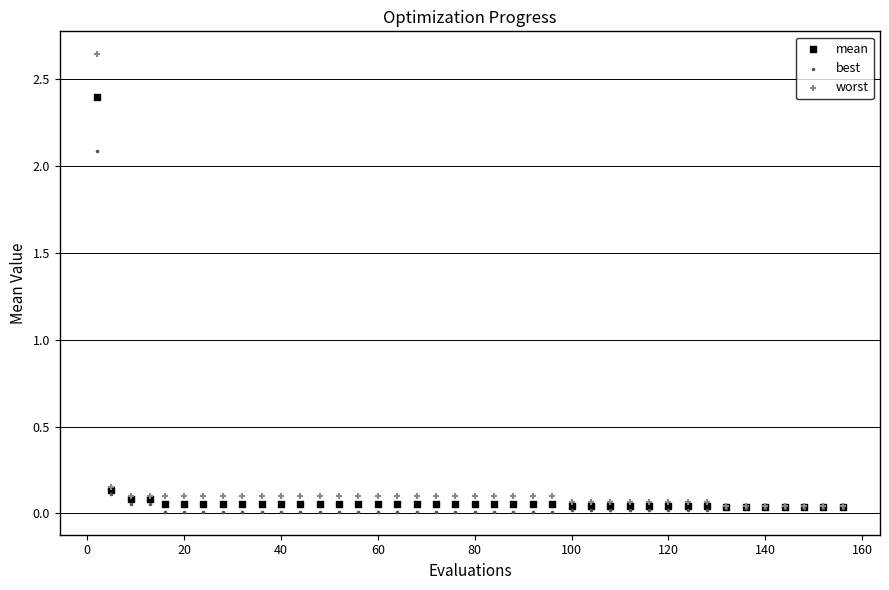

What are all the series names shown in the legend?

mean, best, worst